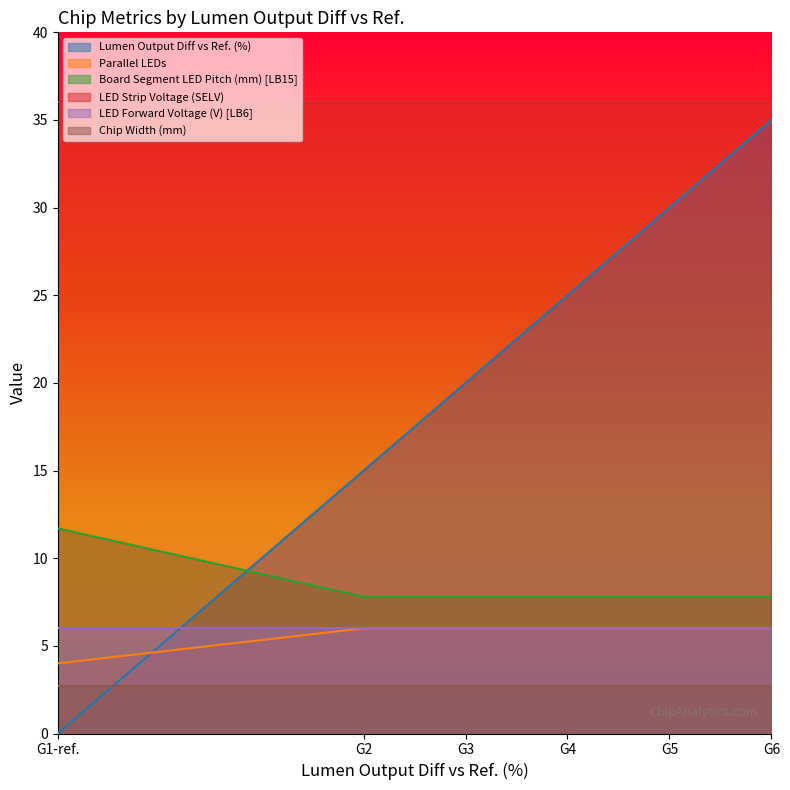

How many values in the Lumen Output Diff vs Ref. (%) series exceed 25?

2